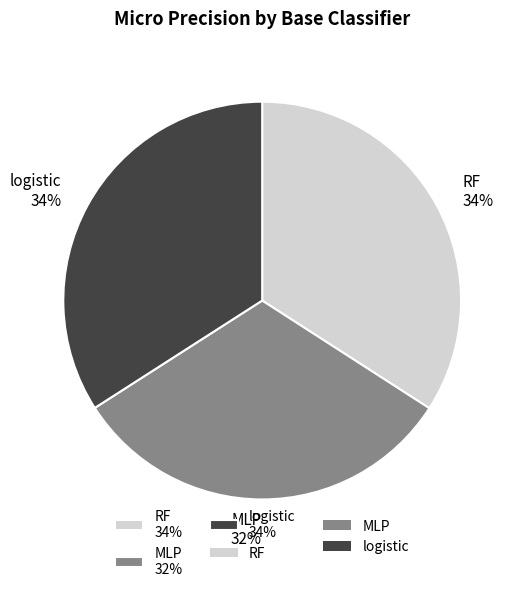

Between logistic and MLP, which is larger?

logistic